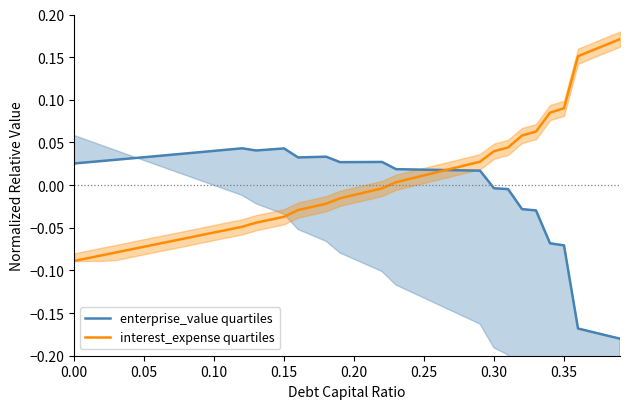

What is the difference between the second highest and minimum values in the interest_expense quartiles series?

0.3